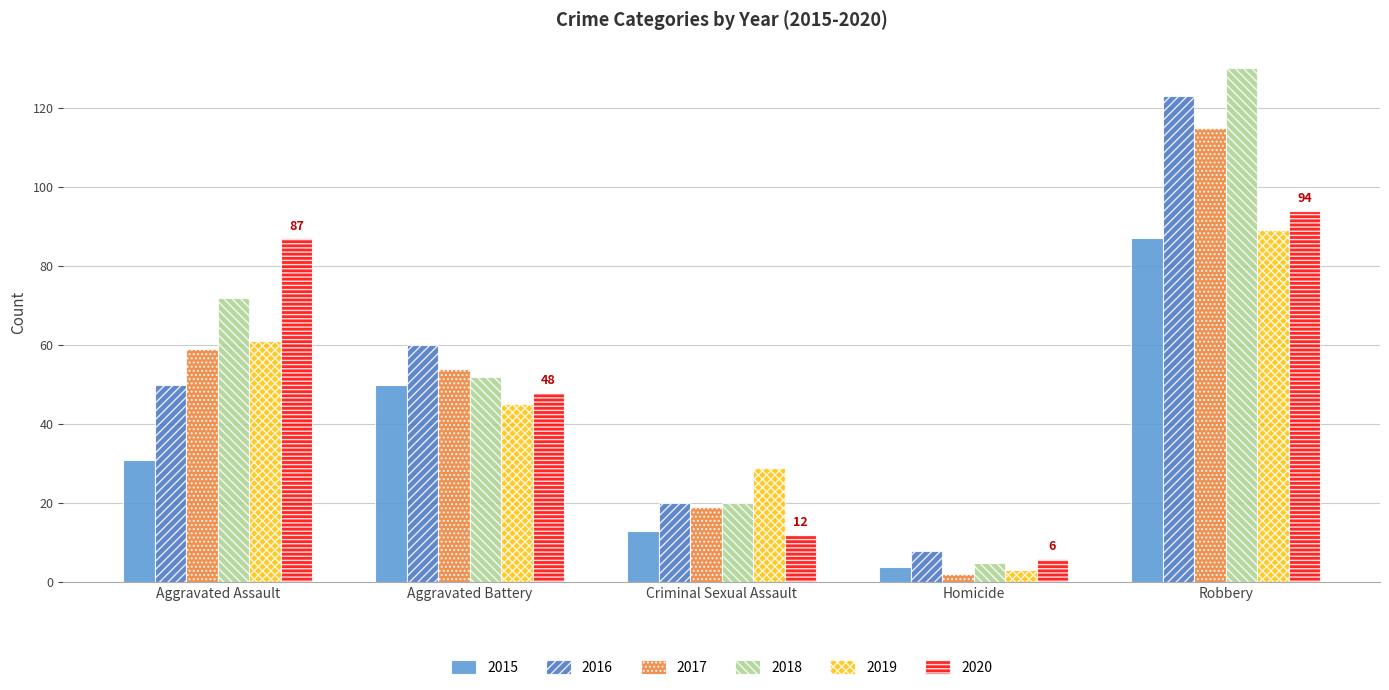

What is the difference between the second highest and minimum values in the 2018 series?

67